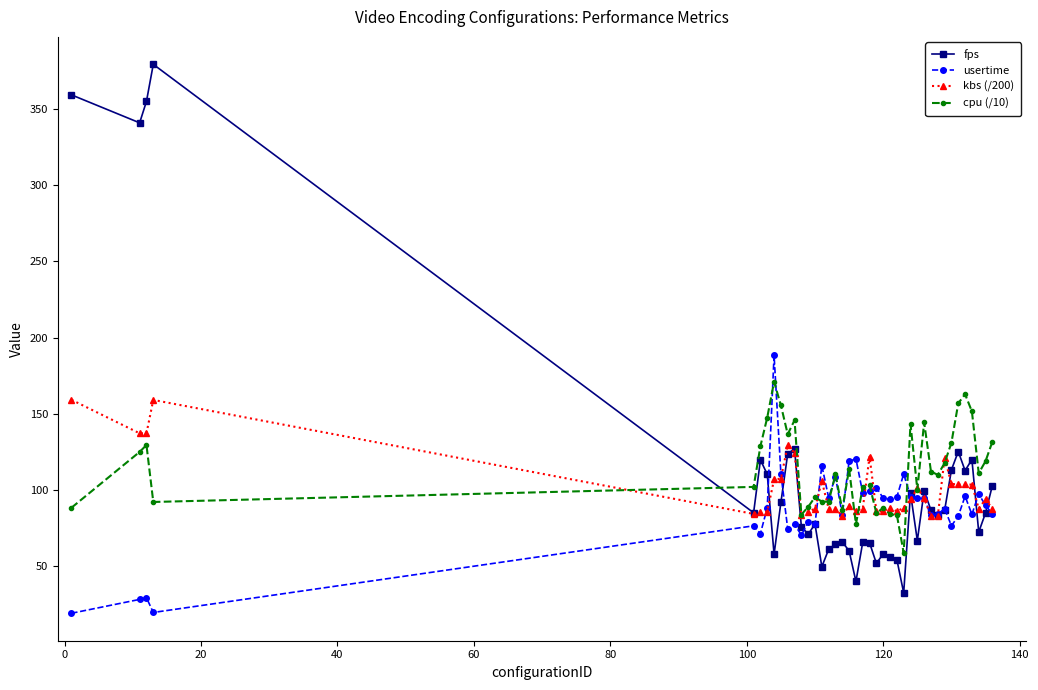

Which series has the largest range (max minus min)?

fps